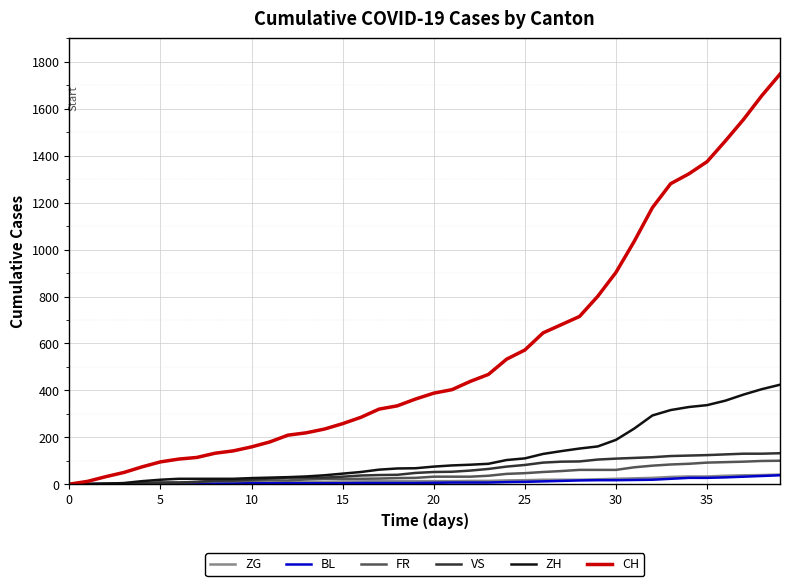

What is the maximum value for FR?

100